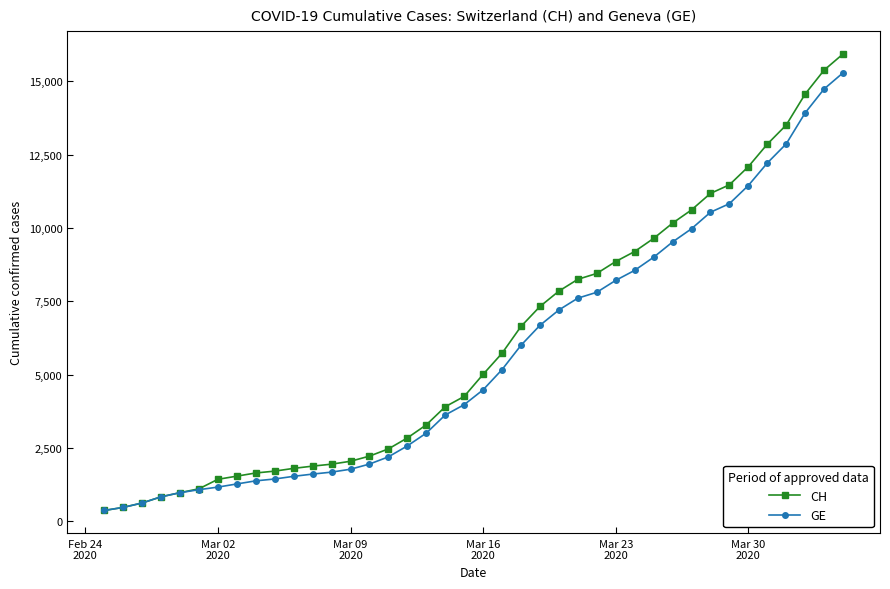

What is the value of the CH point at the 25th from the left?

7847